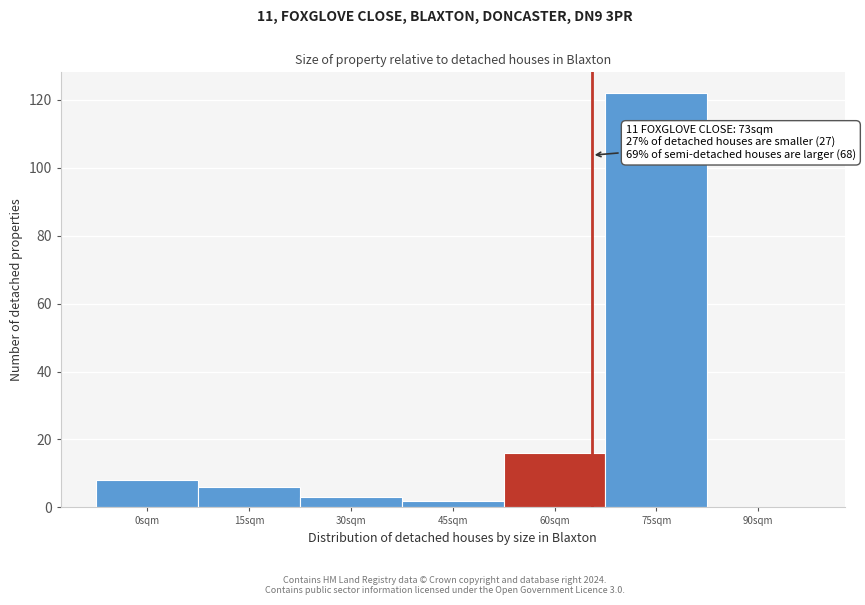

Reading left to right, extract all data points from this chart.

0sqm=8	15sqm=6	30sqm=3	45sqm=2	60sqm=16	75sqm=122	90sqm=0